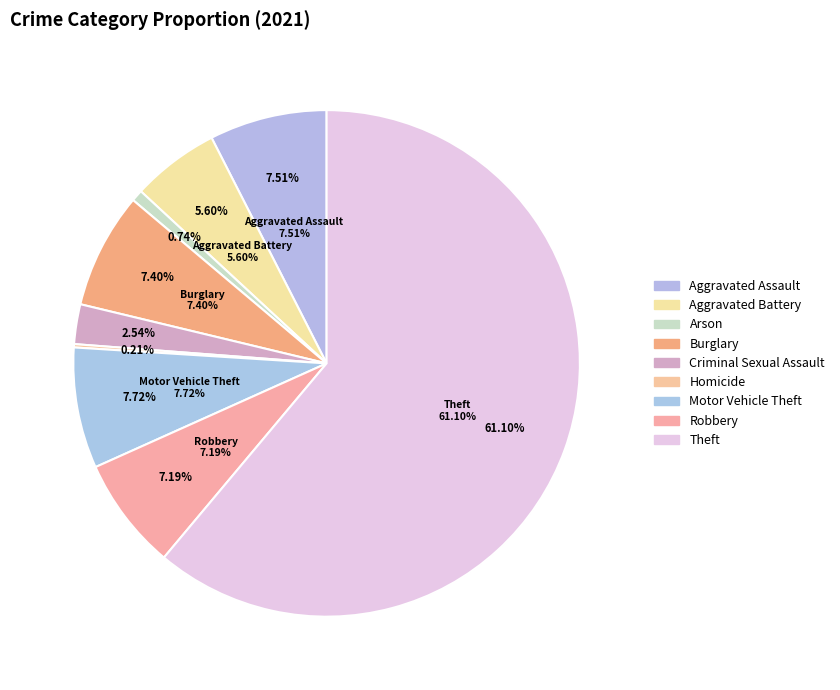

What percentage is the Robbery slice, to the nearest percent?

7%